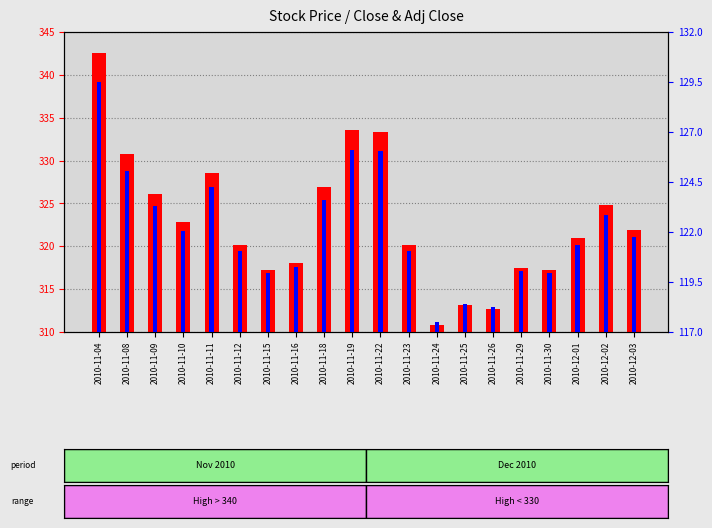

Between 2010-11-22 and 2010-11-30, which is larger?

2010-11-22